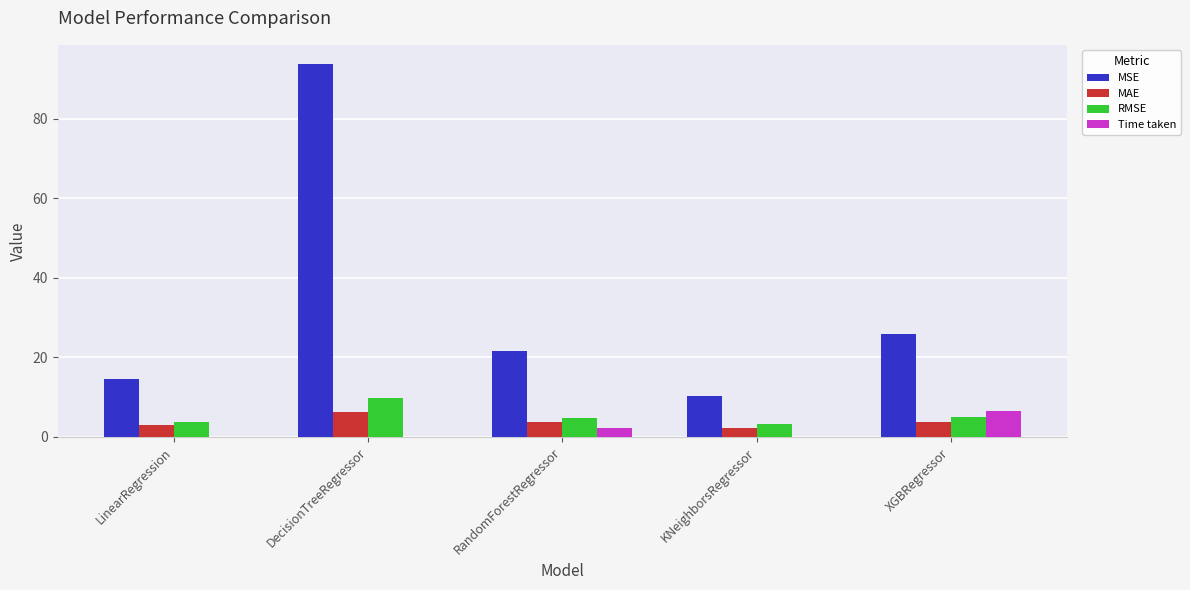

What is the total value across all series at RandomForestRegressor?

32.3